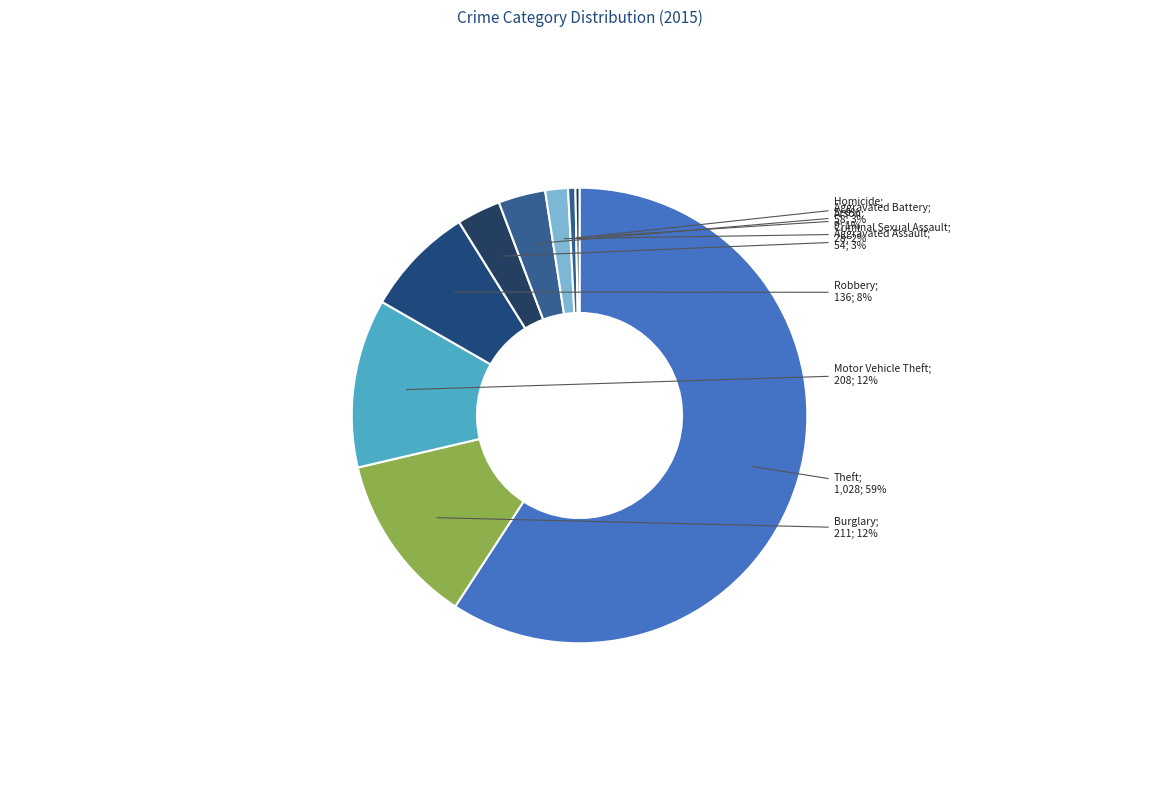

How many slices are in this pie chart?

9